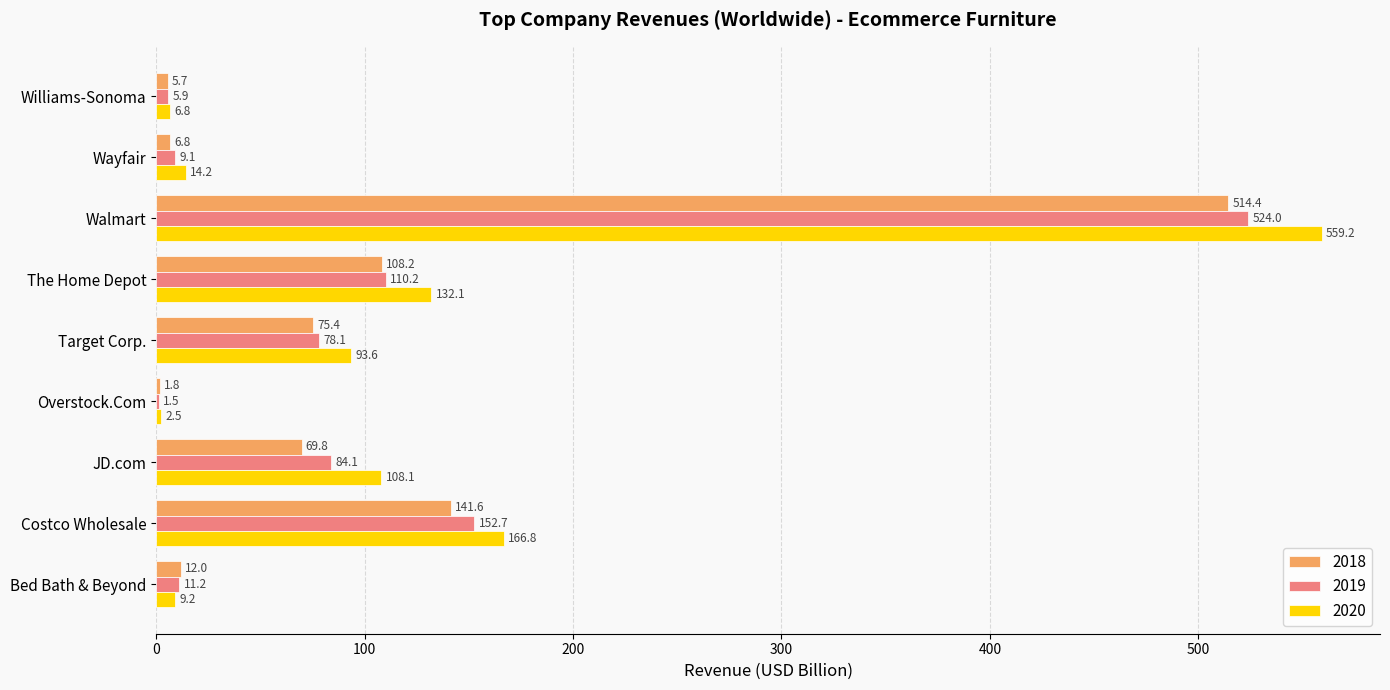

At which category is the sum across all series the highest?

Walmart